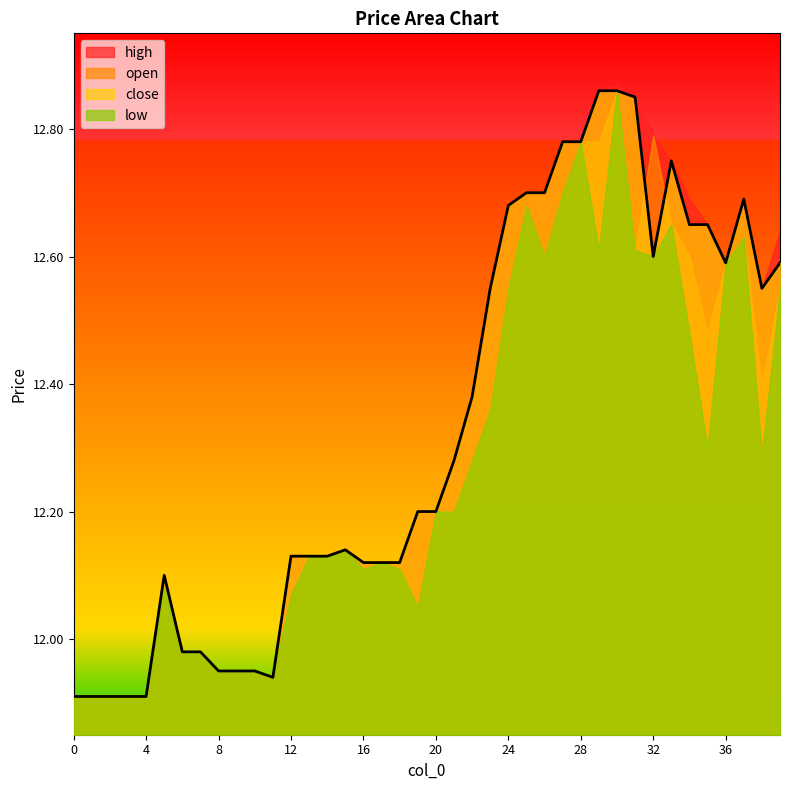

Where is the first local maximum for open?

5